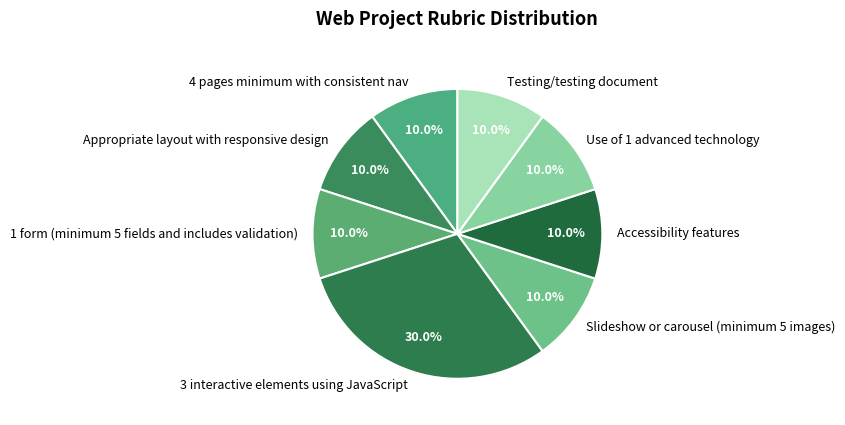

The Accessibility features slice represents 23% of the pie. True or false?

False